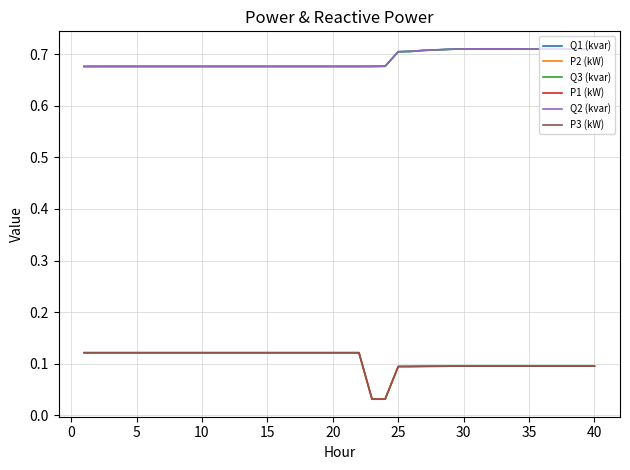

True or false: P1 (kW) and Q1 (kvar) intersect in this chart.

False